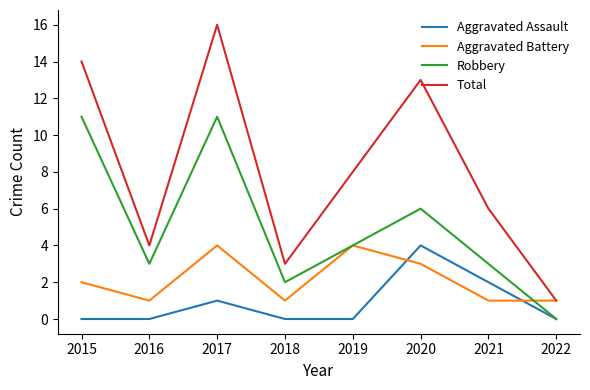

What is the sum of all Robbery values?

40